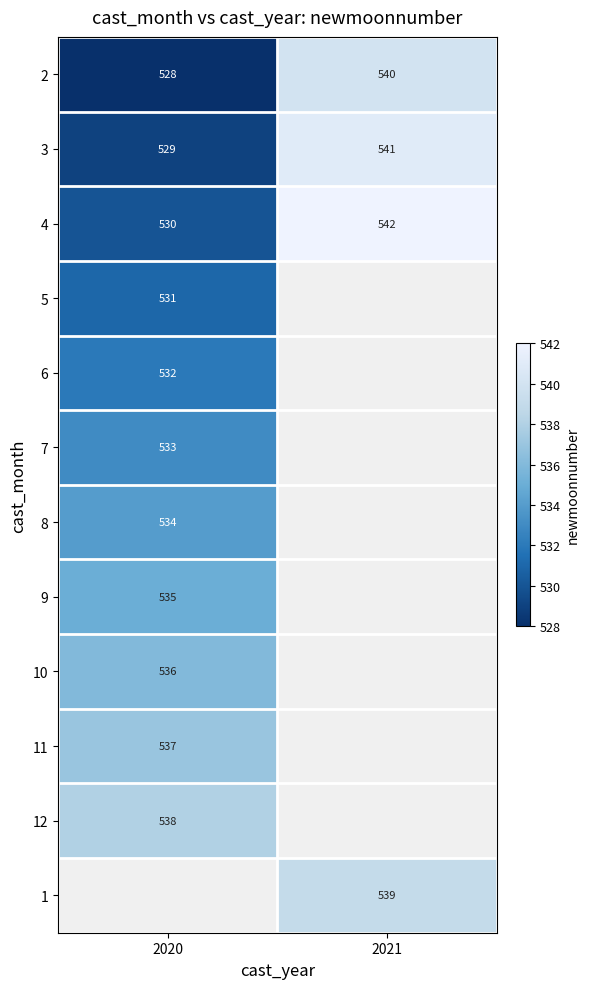

The 4 series shows 953 at 2021. True or false?

False